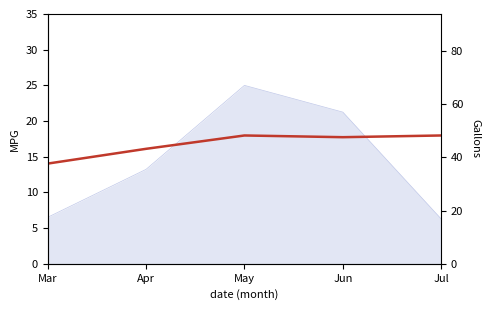

What is the difference between the values at Mar and Apr?

2.1